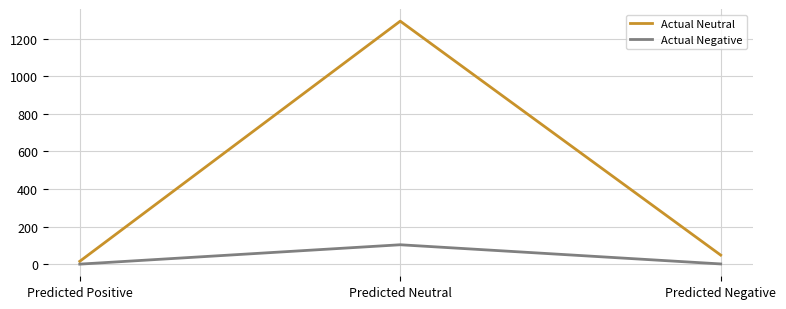

What is the spread (max minus min) of values at Predicted Neutral?

1189